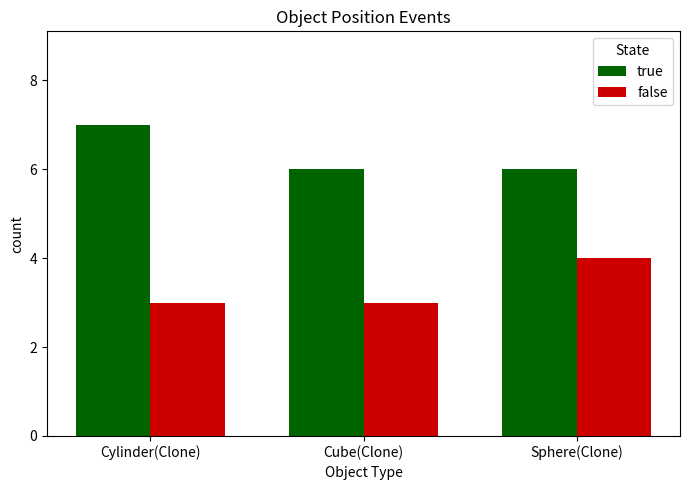

Count the number of categories in the chart.

3